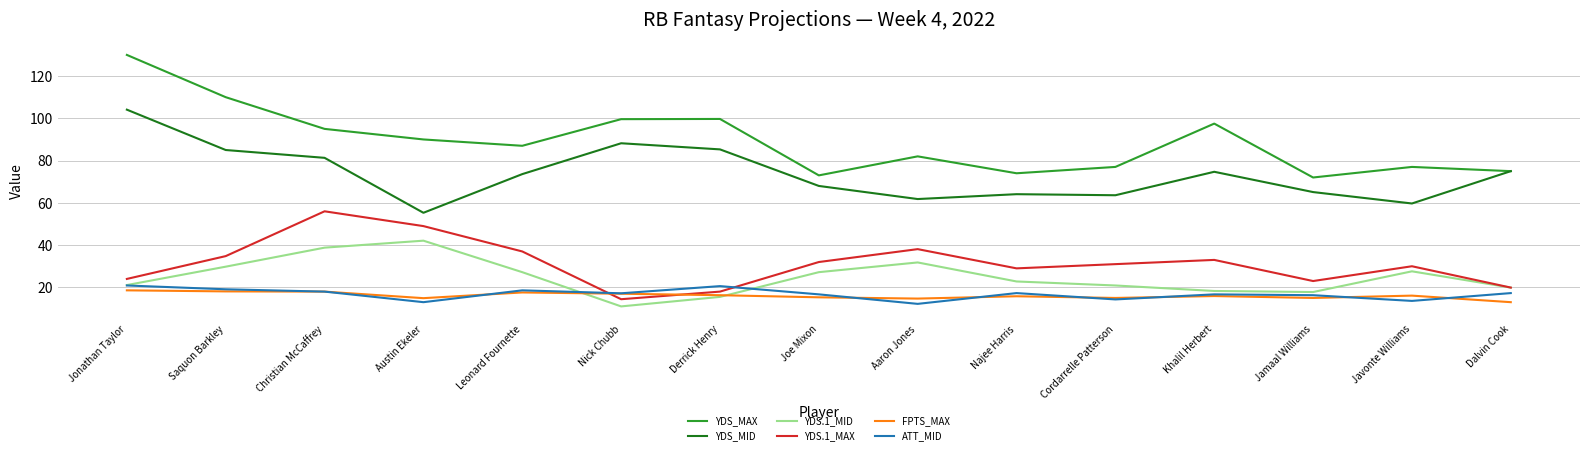

What is the maximum value for FPTS_MAX?

18.6